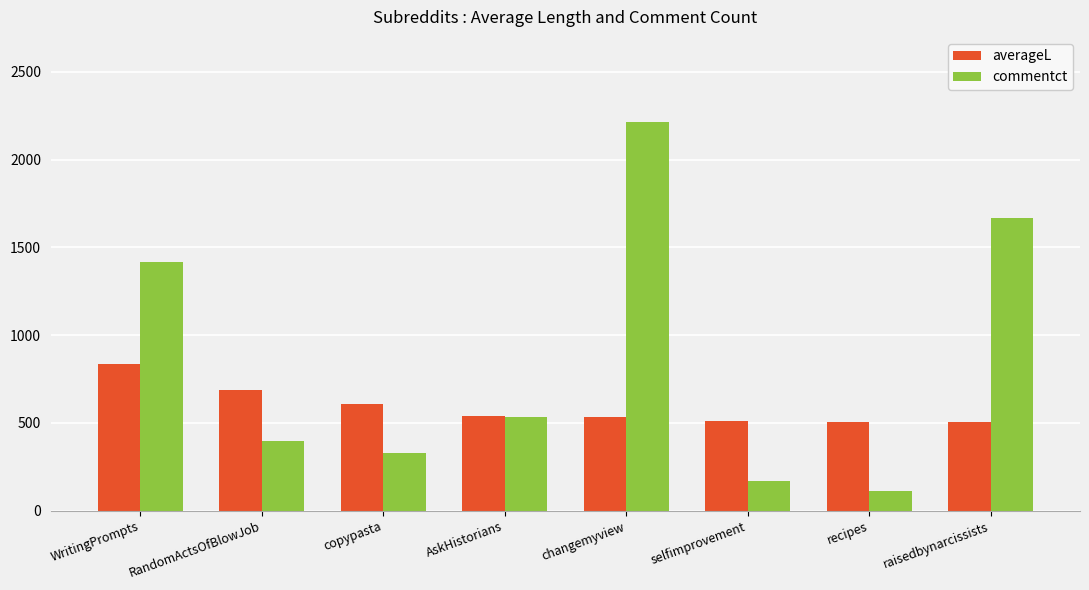

What is the difference between the maximum and minimum values in the averageL series?

335.5